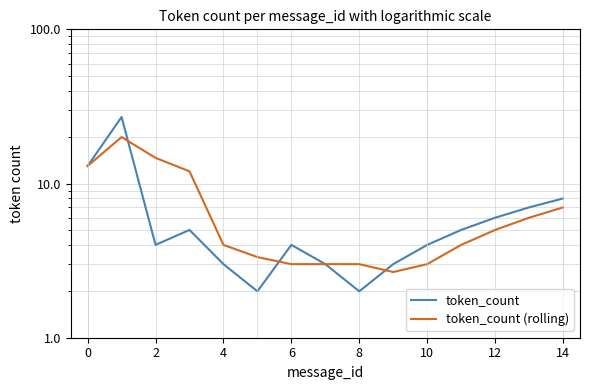

Reading left to right, transcribe all the data shown in this chart.

token_count: 13.0	27.0	4.0	5.0	3.0	2.0	4.0	3.0	2.0	3.0	4.0	5.0	6.0	7.0	8.0
token_count (rolling): 13.0	20.0	14.7	12.0	4.0	3.3	3.0	3.0	3.0	2.7	3.0	4.0	5.0	6.0	7.0